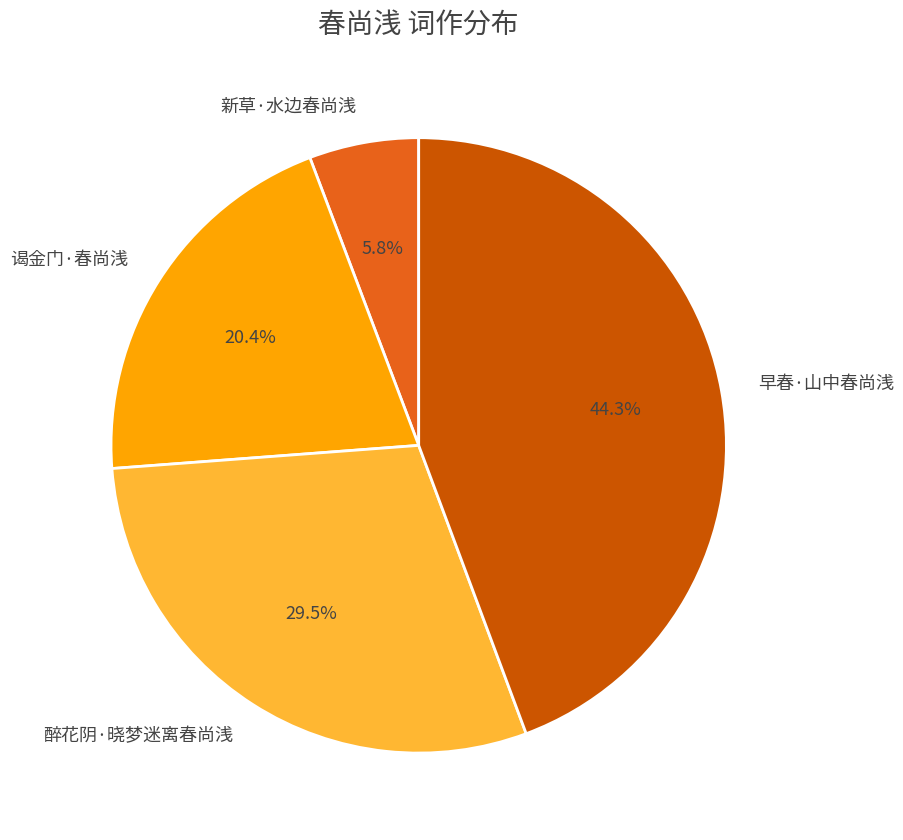

Is there a majority slice in this chart?

No